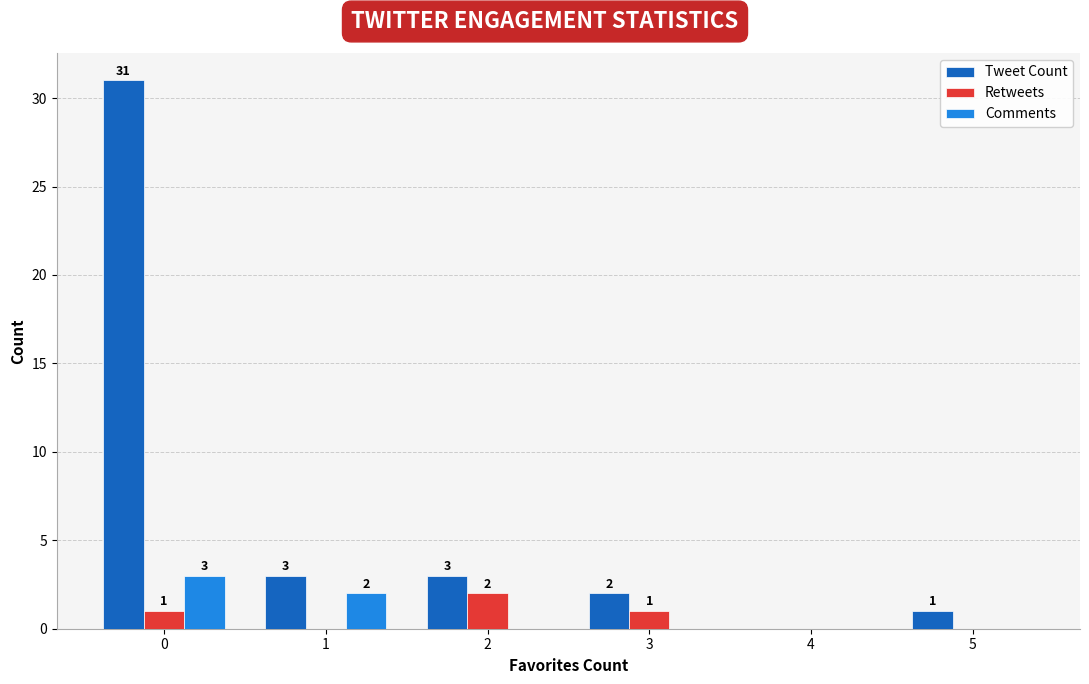

How many groups of bars are there?

6